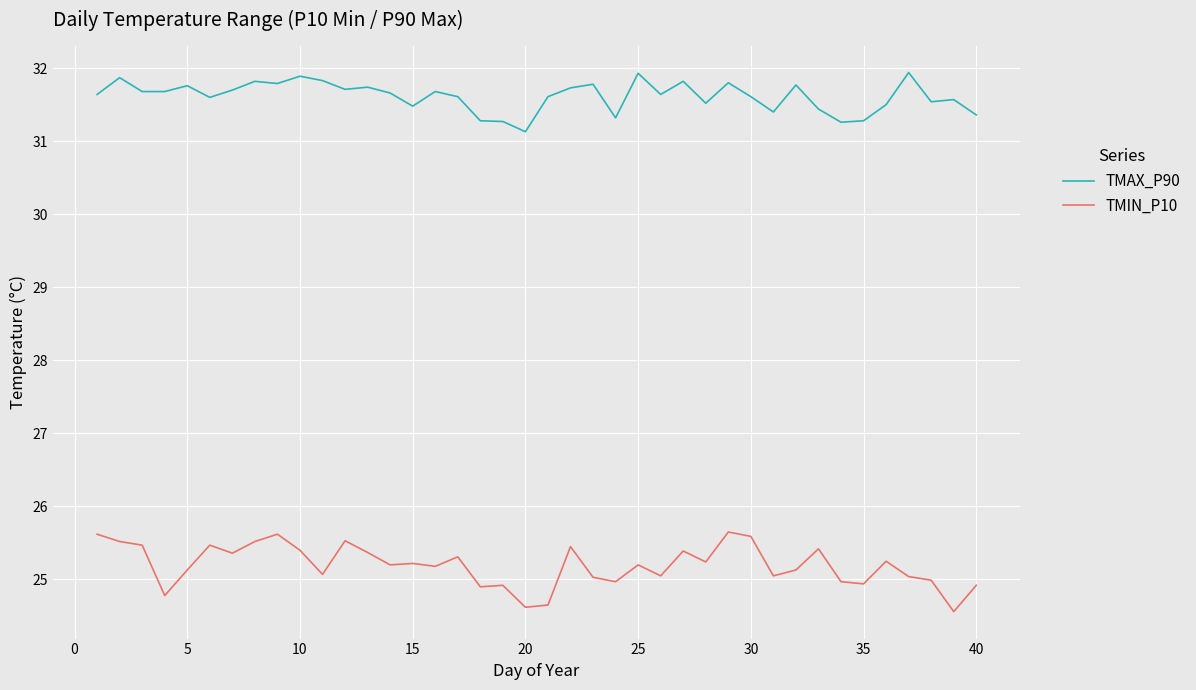

What is the lowest value of the TMAX_P90 series?

31.1